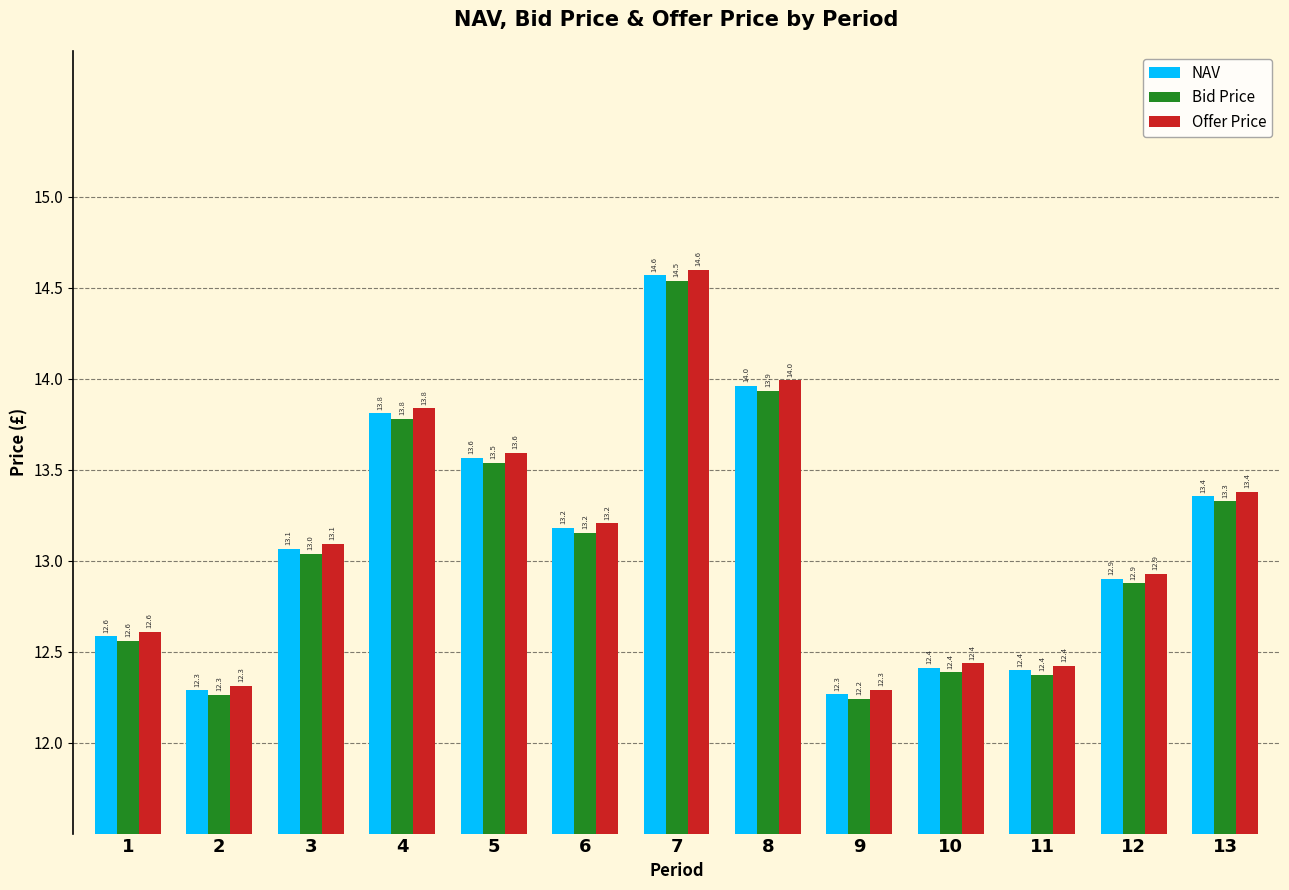

Reading right to left, transcribe all the data shown in this chart.

NAV: 13.4	12.9	12.4	12.4	12.3	14.0	14.6	13.2	13.6	13.8	13.1	12.3	12.6
Bid Price: 13.3	12.9	12.4	12.4	12.2	13.9	14.5	13.2	13.5	13.8	13.0	12.3	12.6
Offer Price: 13.4	12.9	12.4	12.4	12.3	14.0	14.6	13.2	13.6	13.8	13.1	12.3	12.6